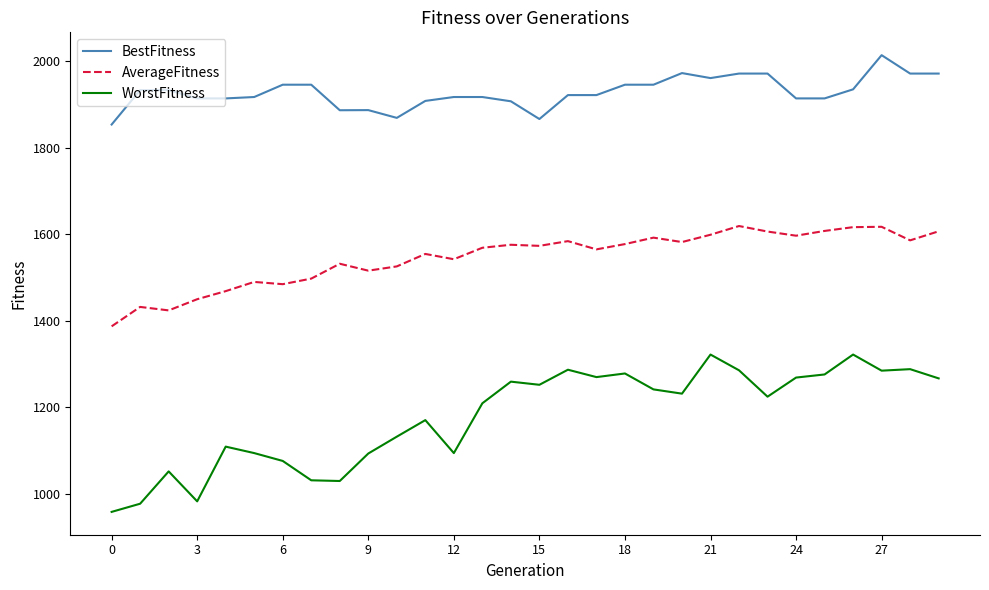

List the series in order of their peak value, highest first.

BestFitness, AverageFitness, WorstFitness